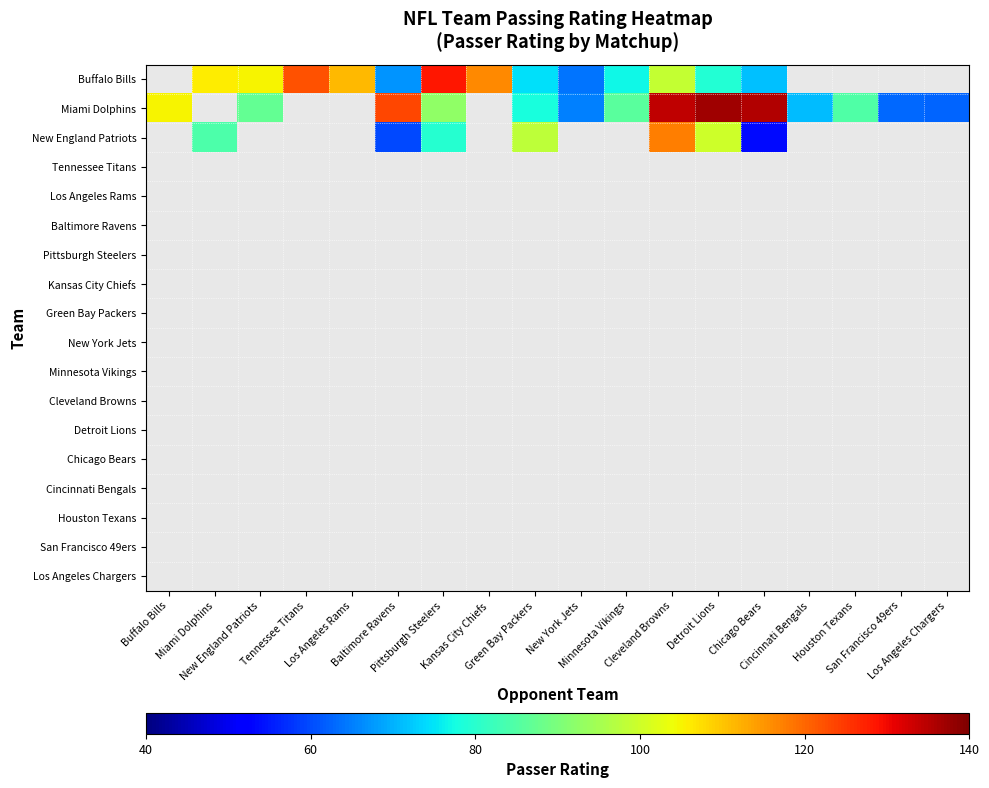

What is the difference between the highest and lowest values at Minnesota Vikings?

9.1